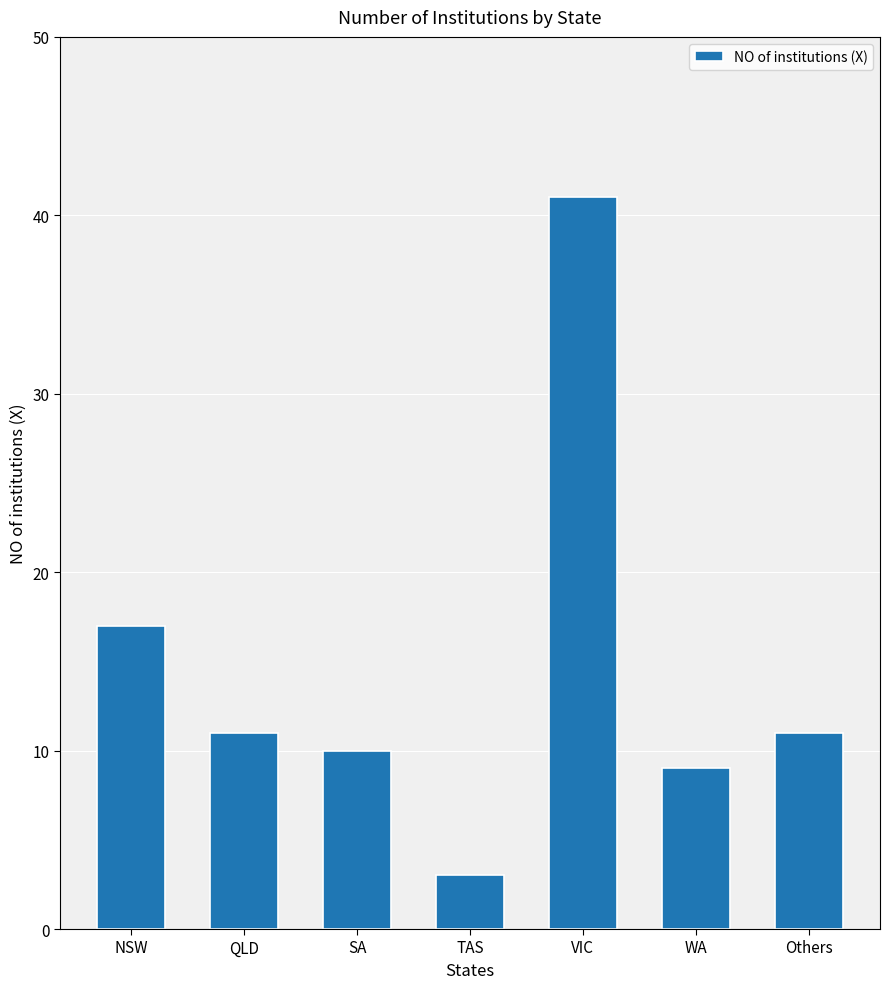

Which has a higher value, VIC or WA?

VIC